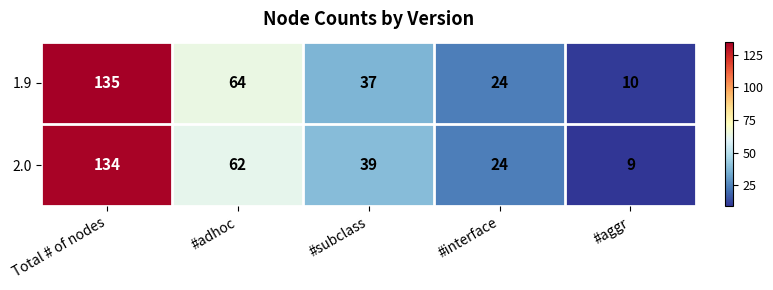

How many 2.0 values are between 24 and 62?

3